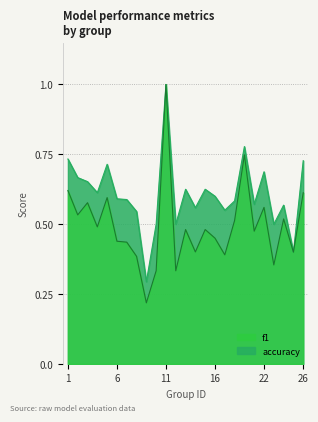

How many lines are shown in the chart?

2